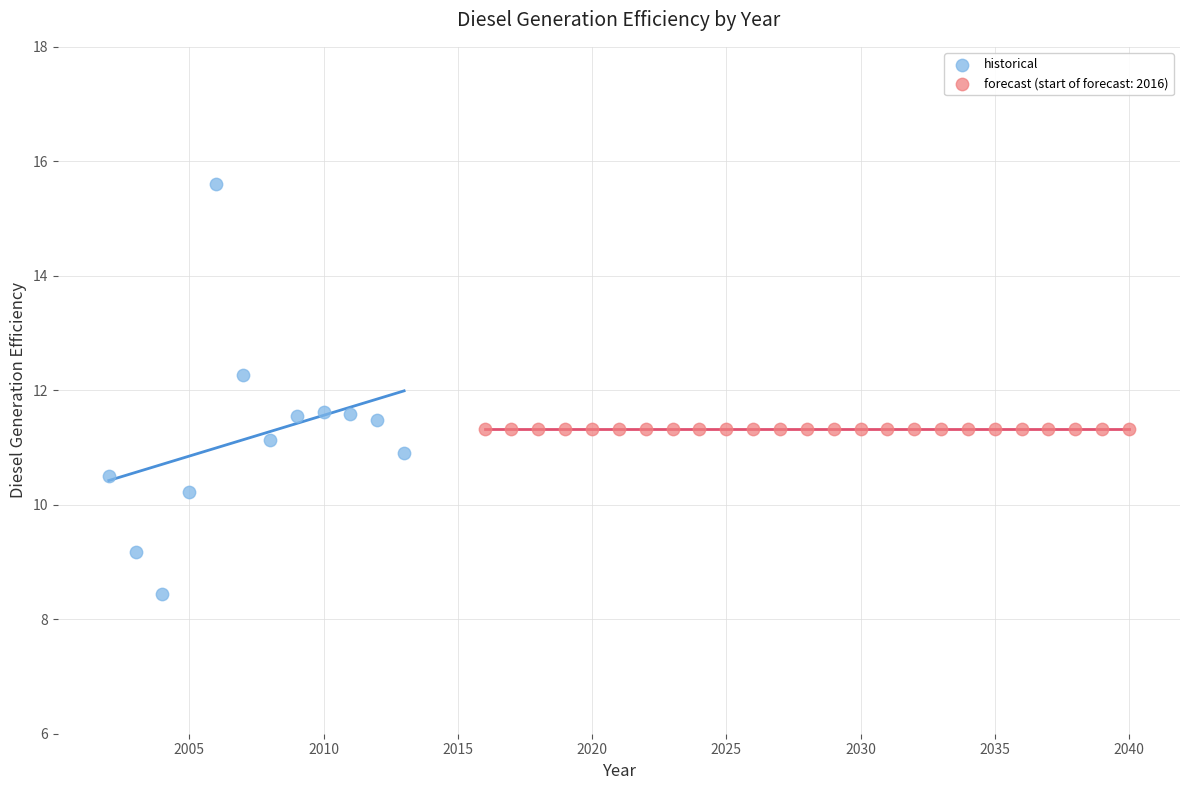

Which series contains the highest Y value?

historical